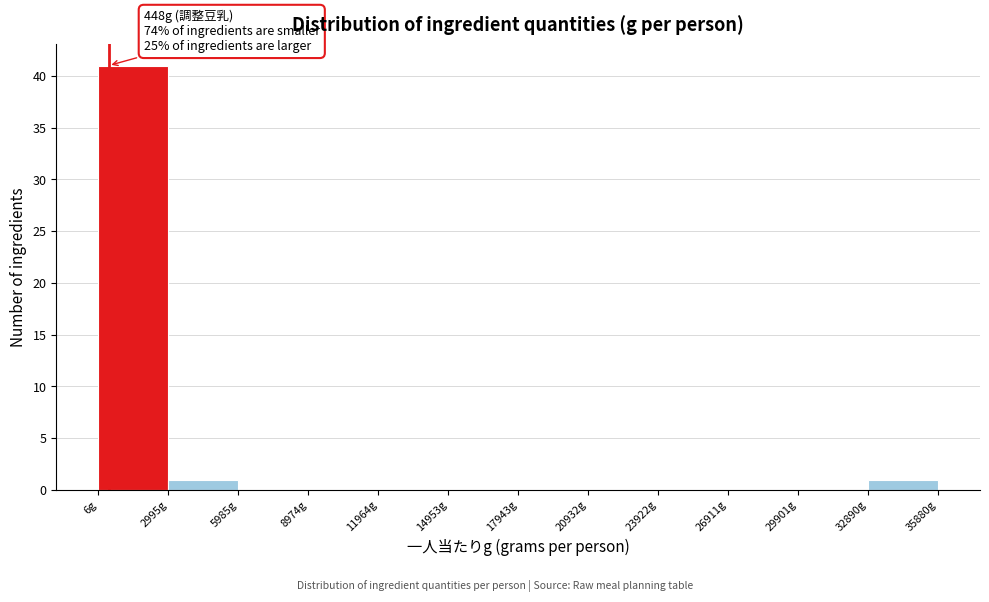

Which range on the x-axis has the tallest bar?

0 to 3000